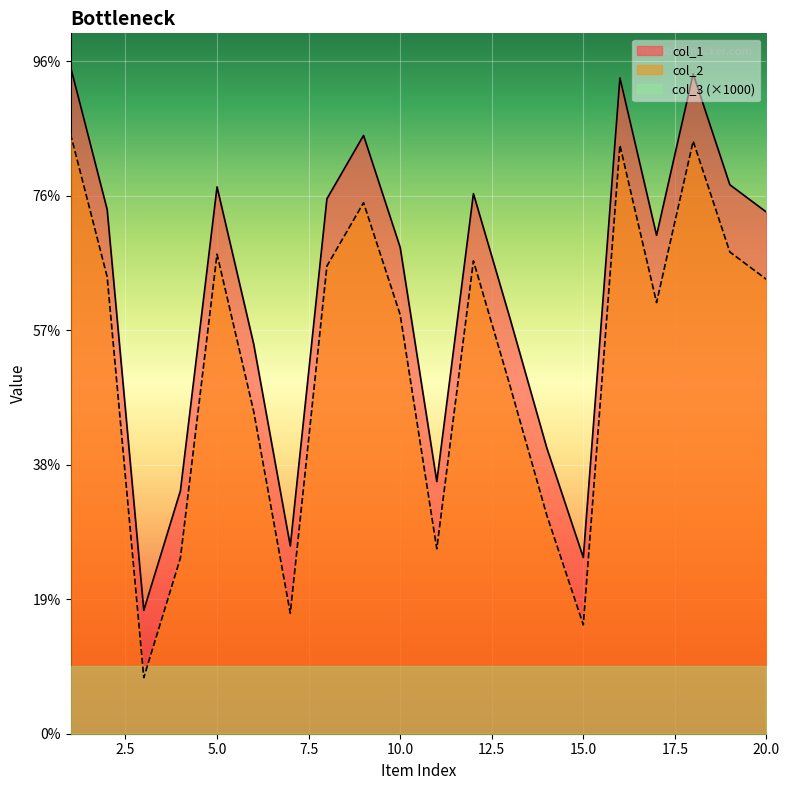

In col_2, how many points are lower than both neighbors (excluding endpoints)?

5